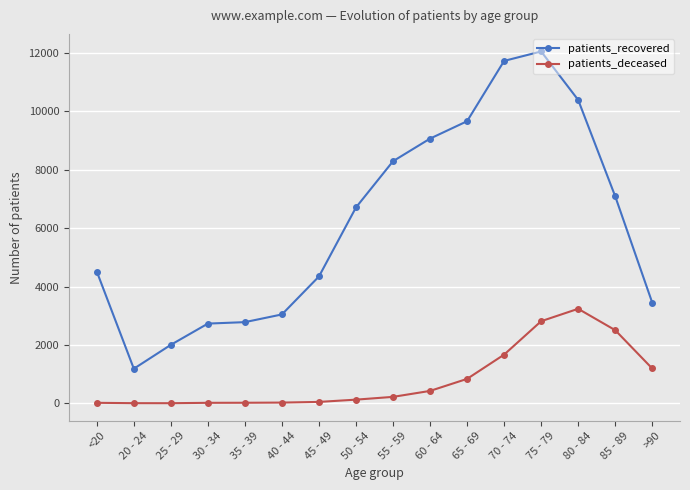

What position from the left is 60 - 64?

10